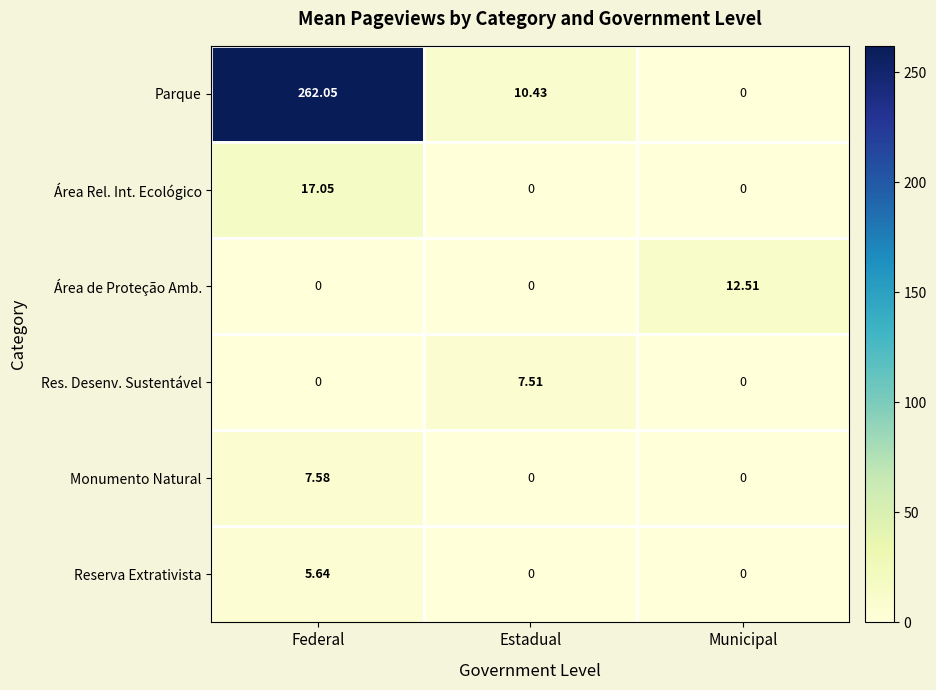

Which series has the widest spread of values?

Parque